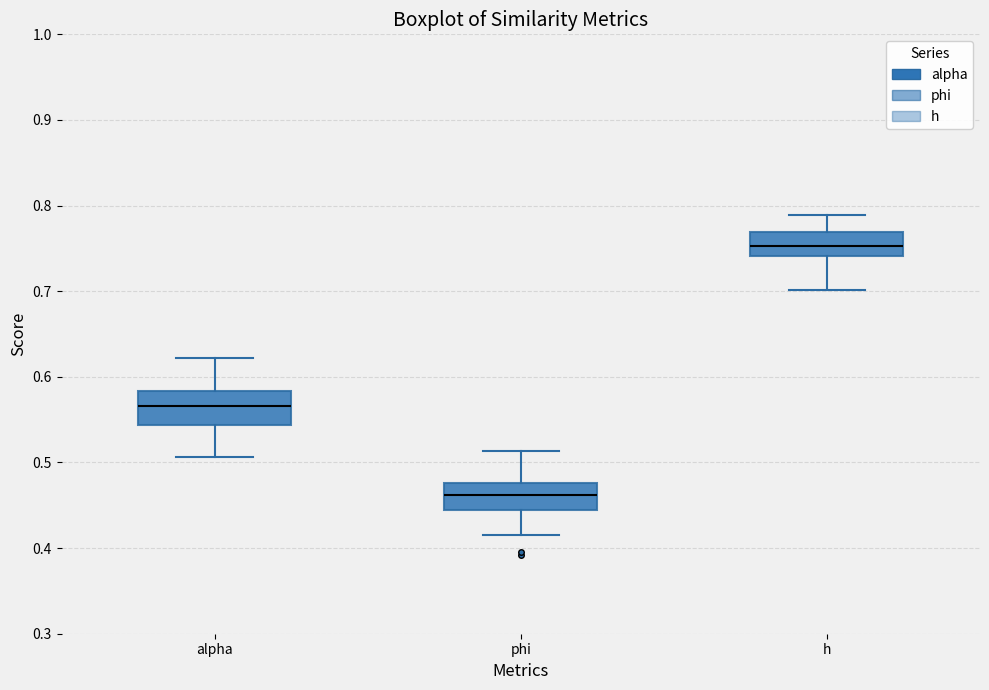

Where is the lower edge of the box for alpha on the y-axis? The values are not printed on the chart, so give them approximately, as read against the axis.

0.54